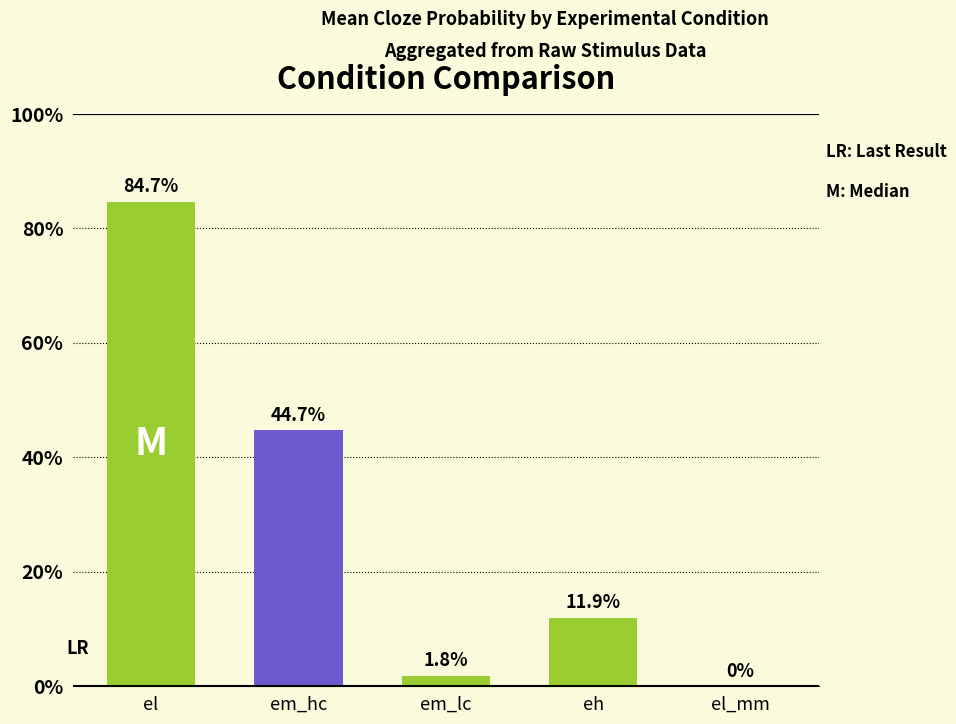

What position from the left is el?

1